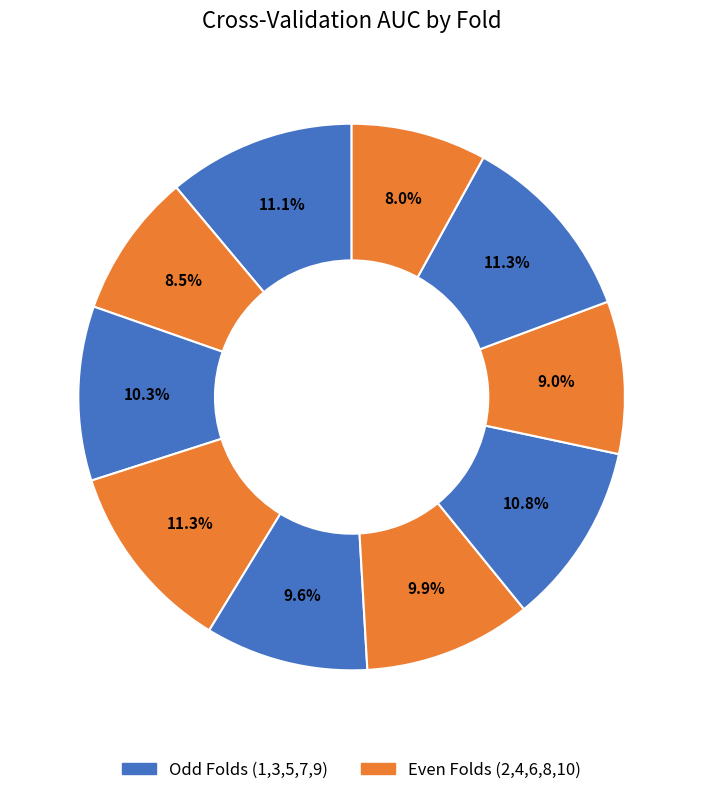

How many segments does this pie chart have?

10